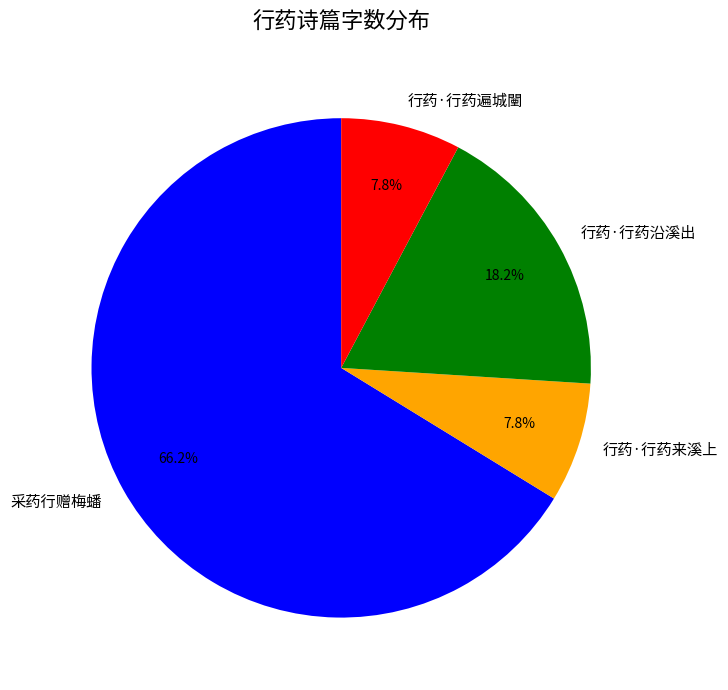

Combined, do 采药行赠梅蟠 and 行药·行药遍城闉 account for over 50%?

Yes